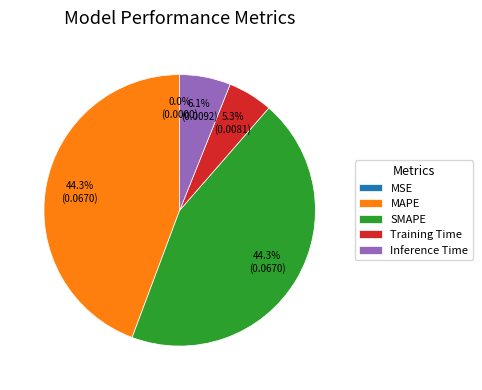

Does any single category account for the majority?

No